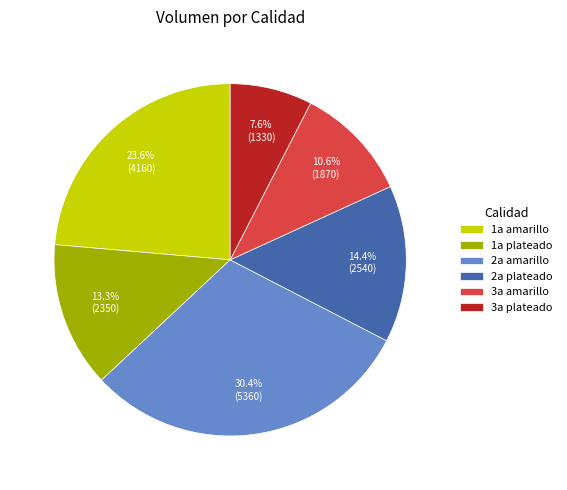

Approximately how many times larger is the value at 1a amarillo compared to 1a plateado?

1.8